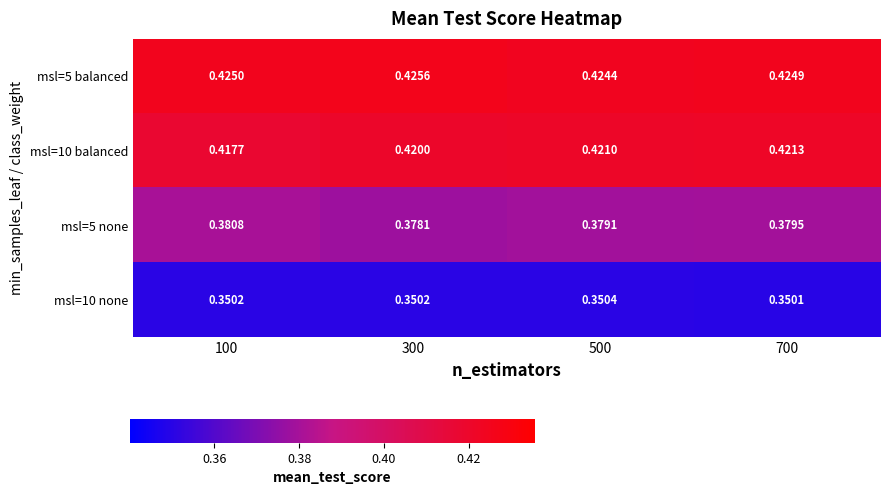

Is the value of msl=5 none at 700 greater than the value of msl=10 none at 500?

Yes